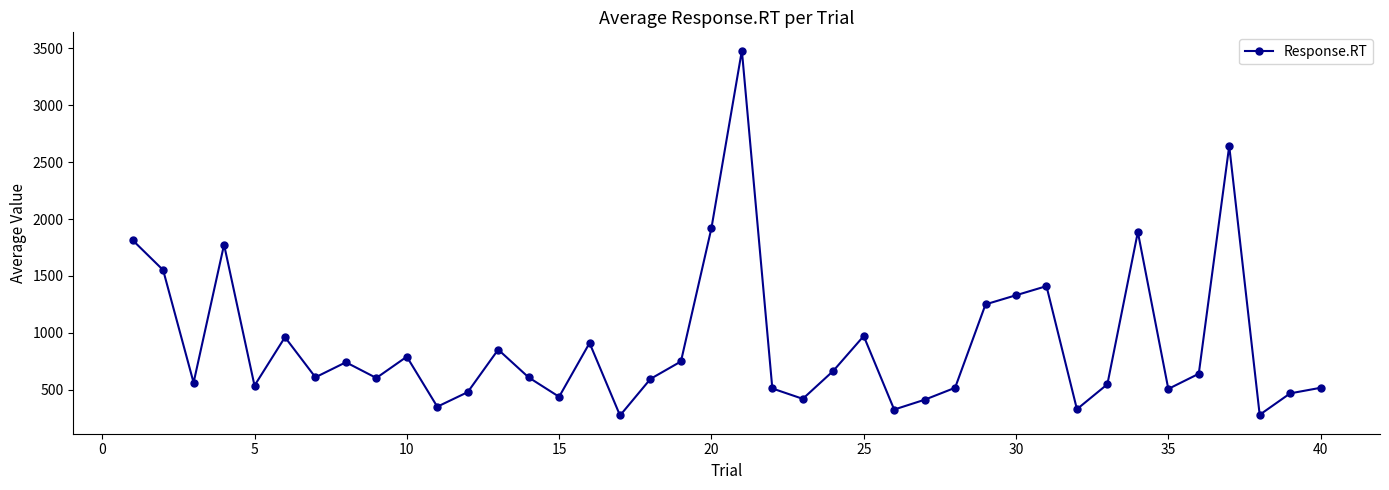

What is the average value?

907